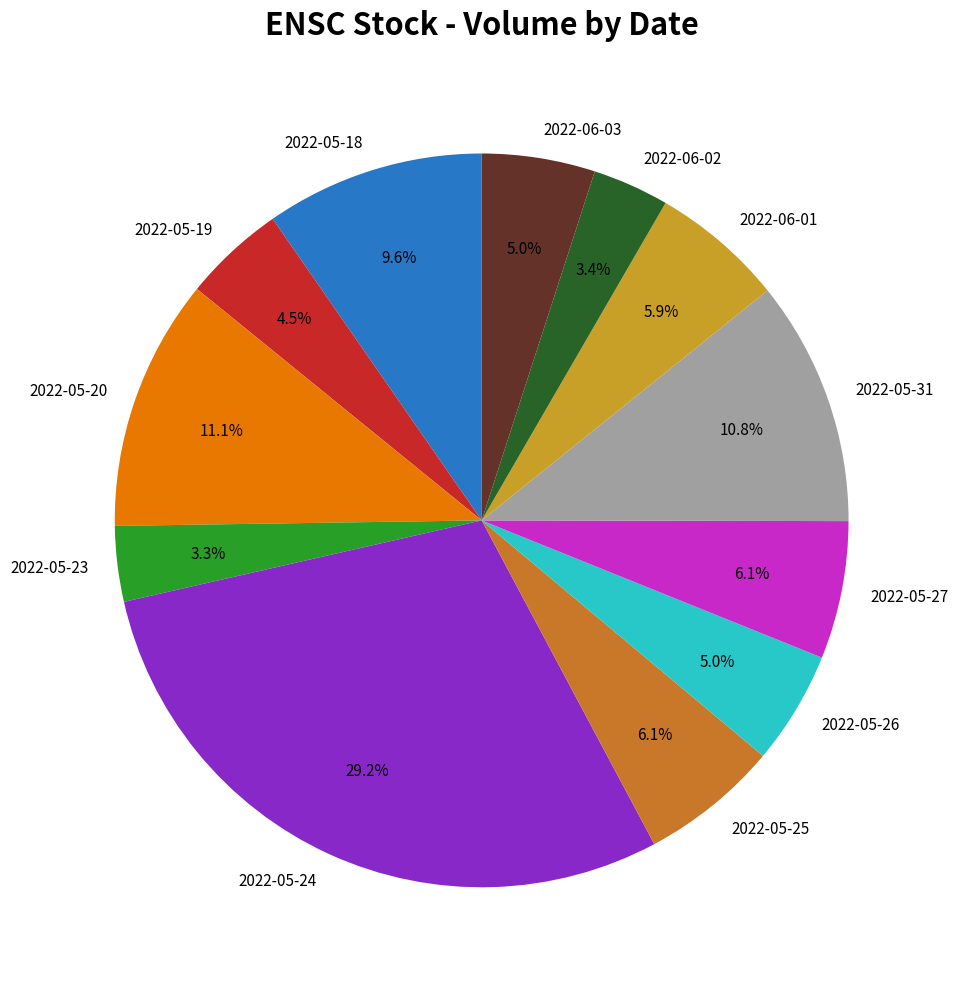

Is the sum of 2022-05-25 and 2022-05-24 greater than half?

No